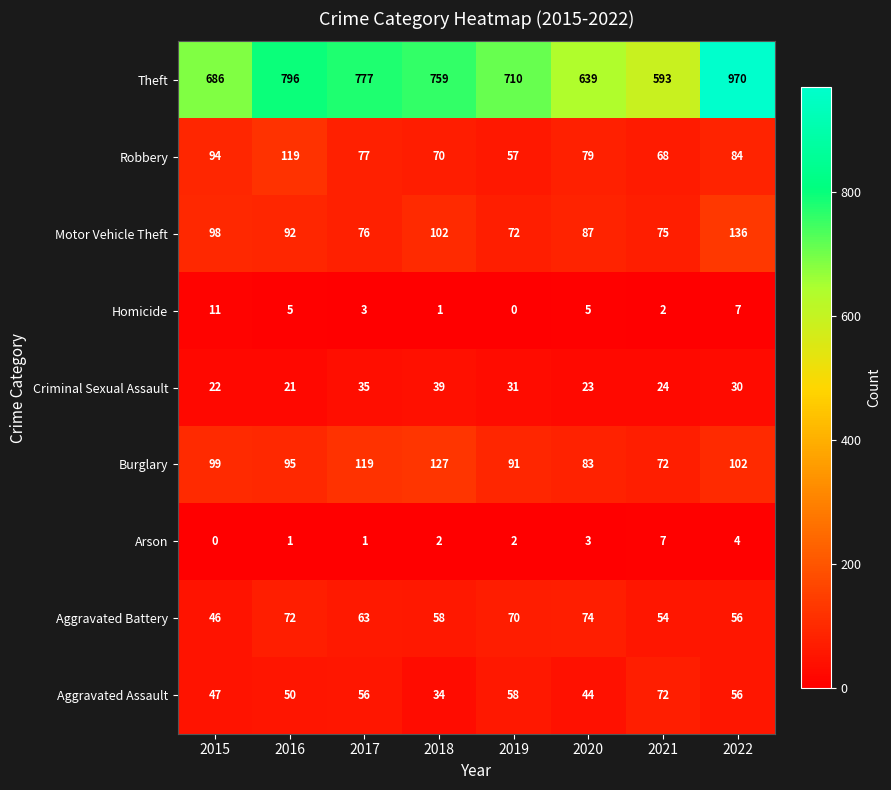

Which series has the largest range (max minus min)?

Theft